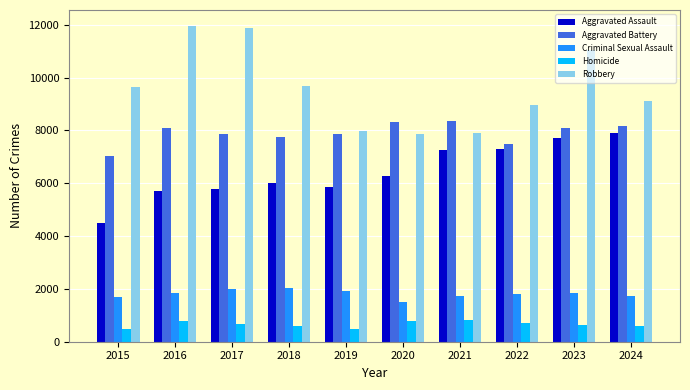

At how many categories does at least one series exceed 4649?

10